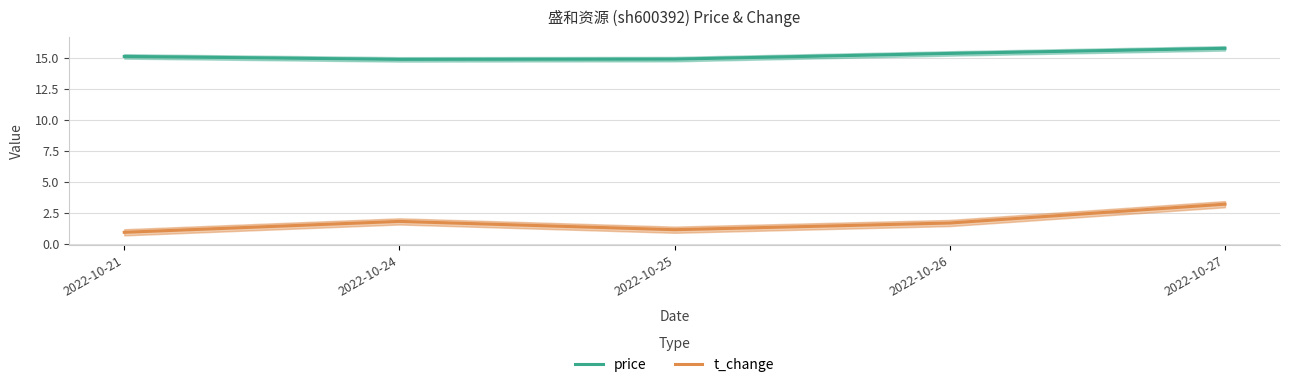

At how many categories does at least one series exceed 3?

5